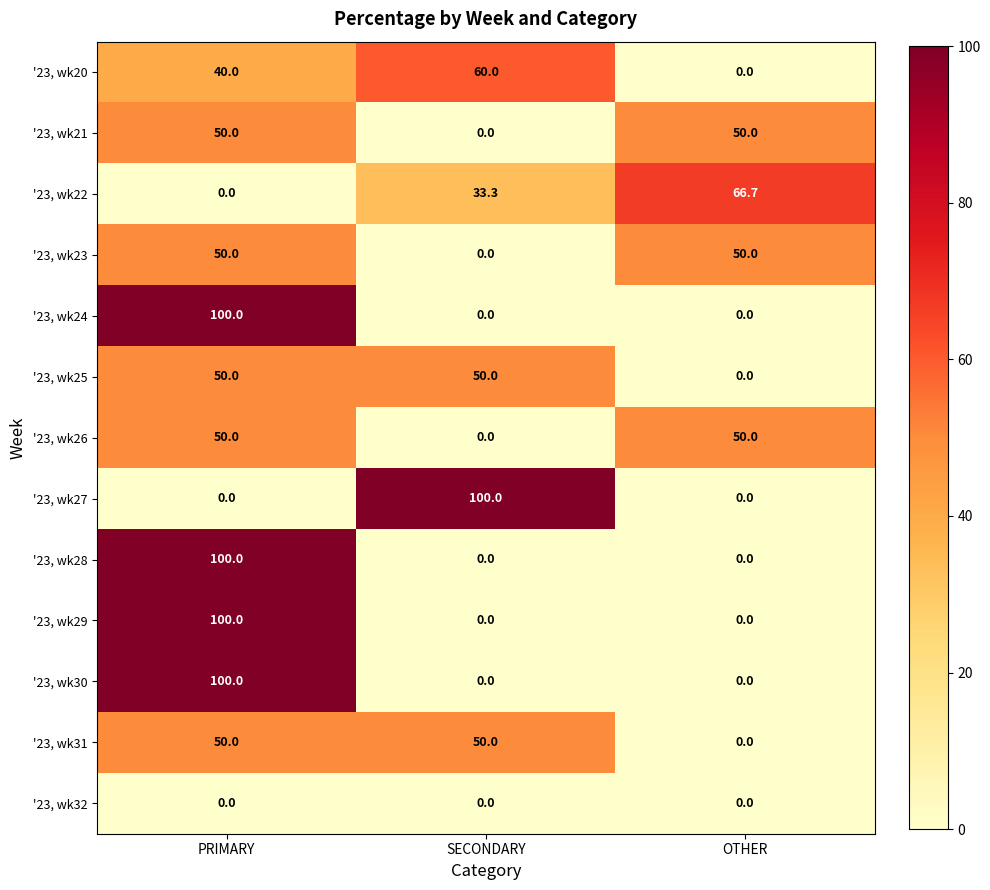

What is the sum of all '23, wk22 values?

100.0